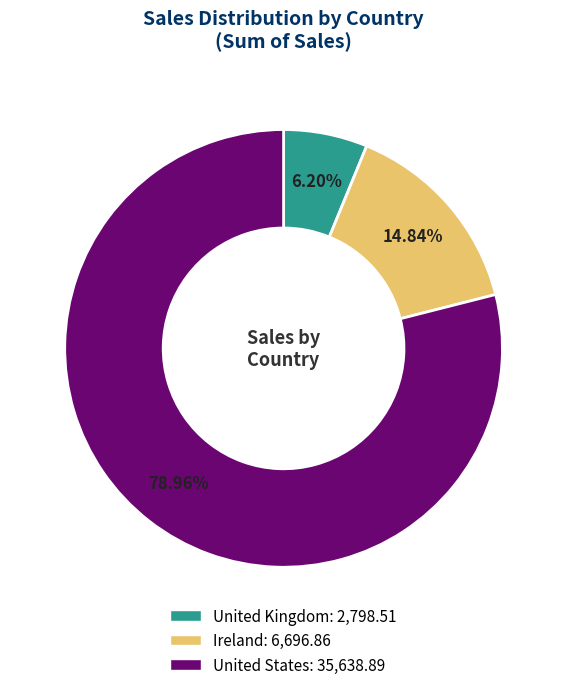

Rank the categories by value from highest to lowest.

United States, Ireland, United Kingdom